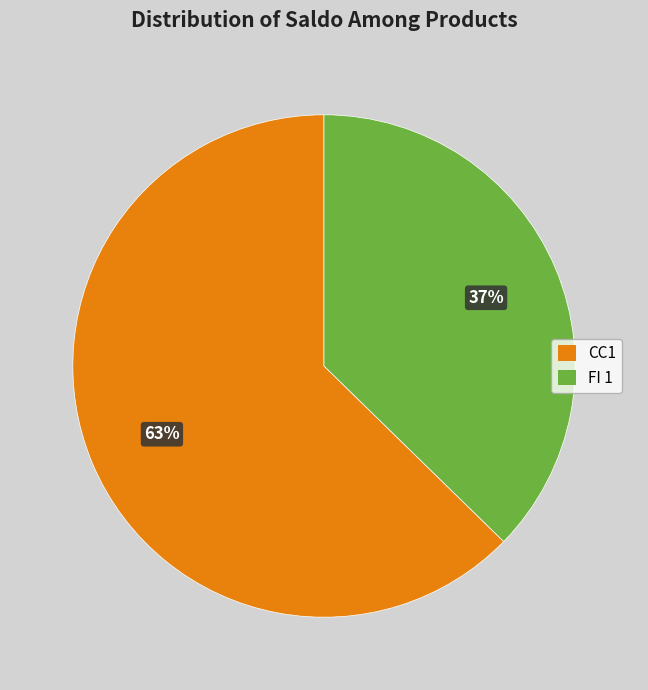

To the nearest percent, what portion does CC1 represent?

63%